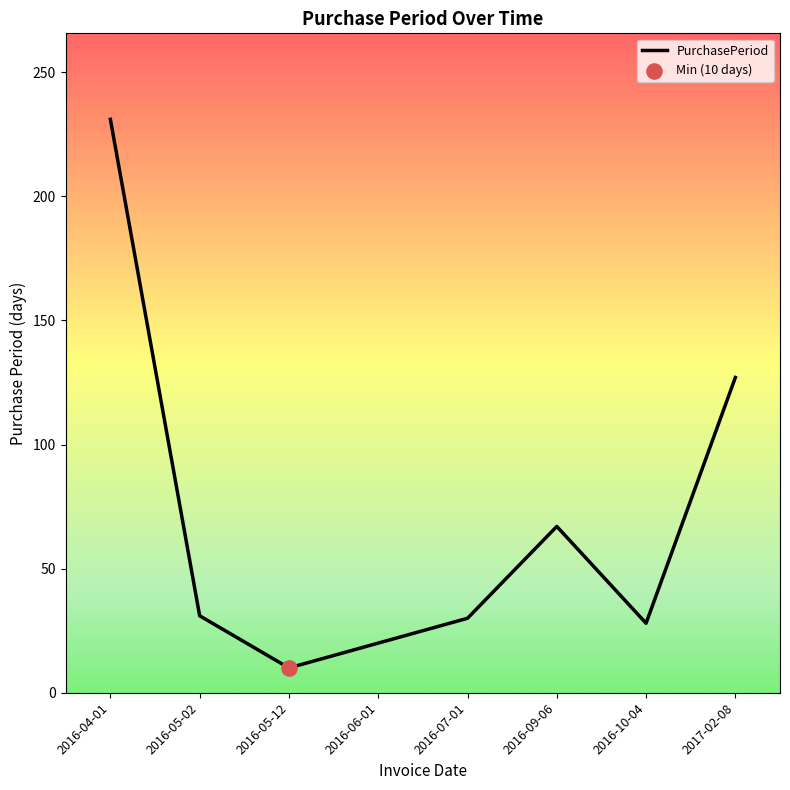

Which has a higher value, 2017-02-08 or 2016-05-12?

2017-02-08